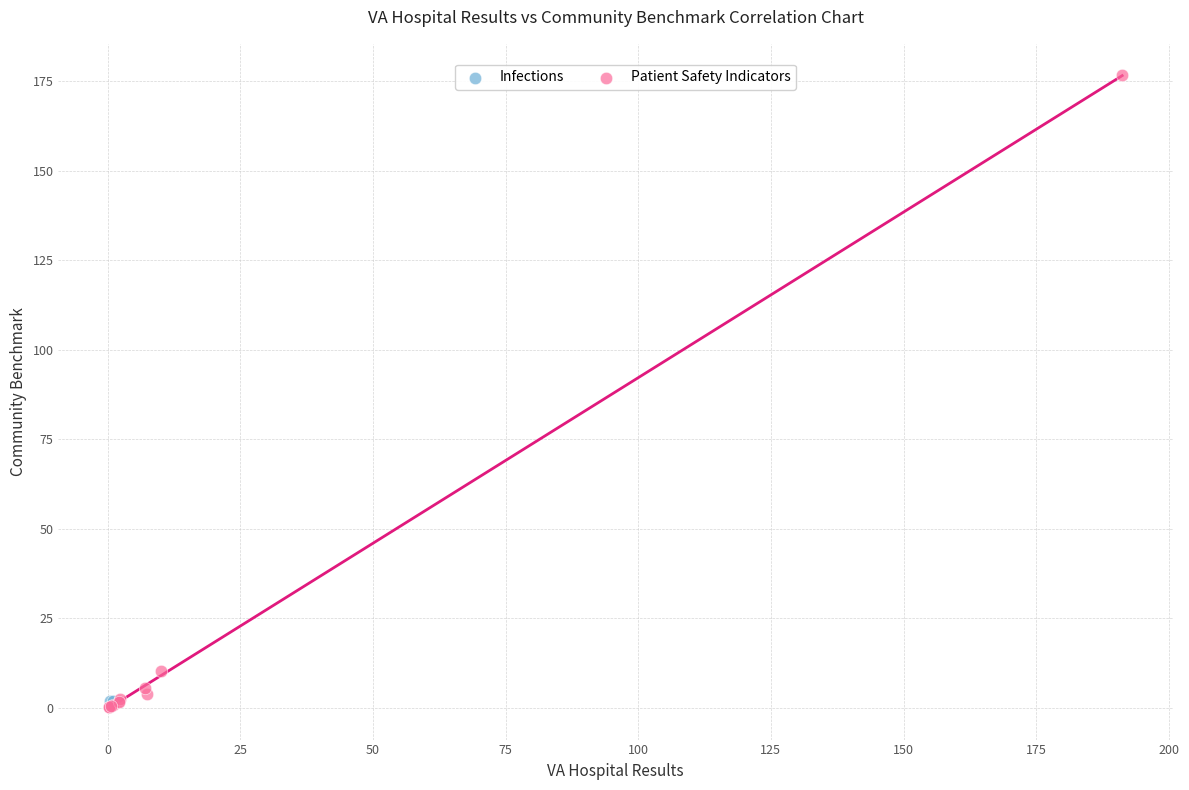

What are all the series names shown in the legend?

Infections, Patient Safety Indicators